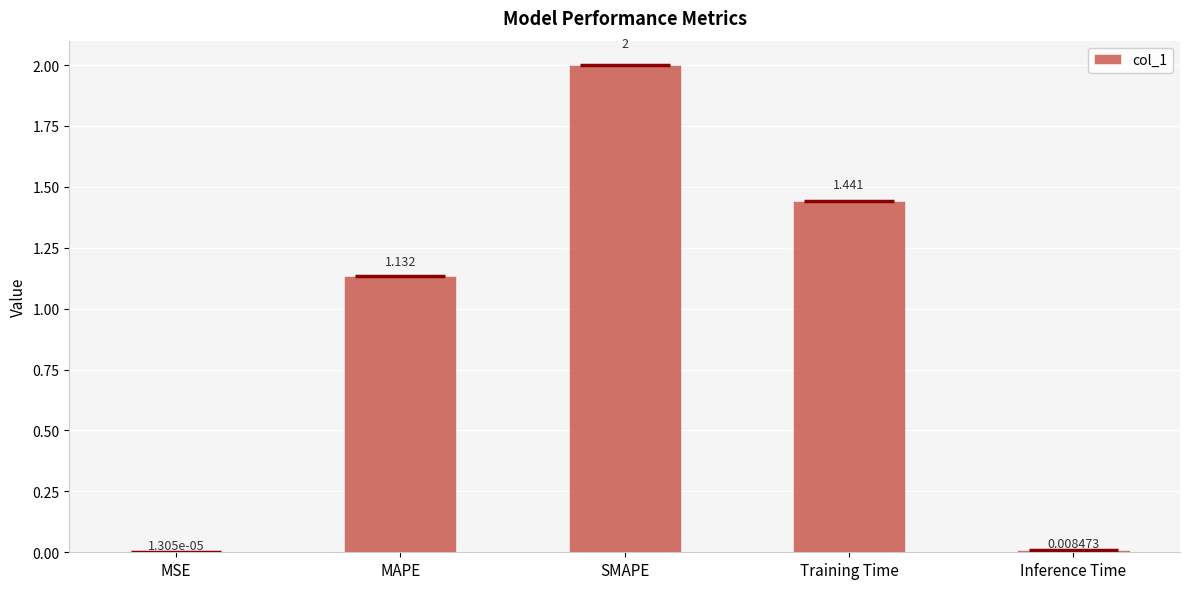

At which label is the value closest to 1?

MAPE